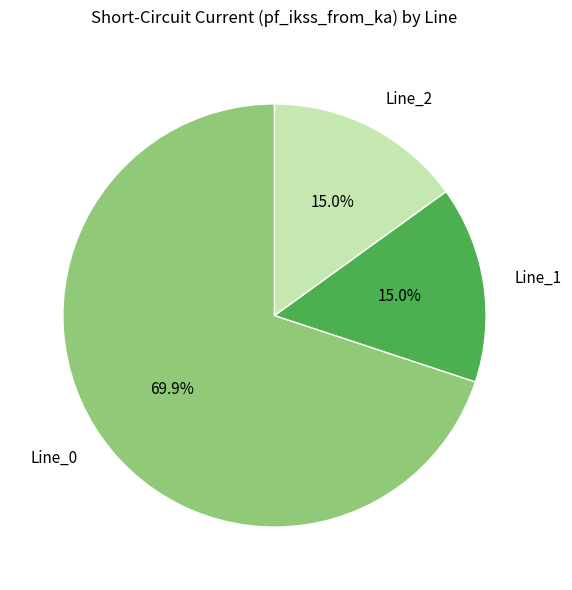

What percentage is the Line_1 slice, to the nearest percent?

15%